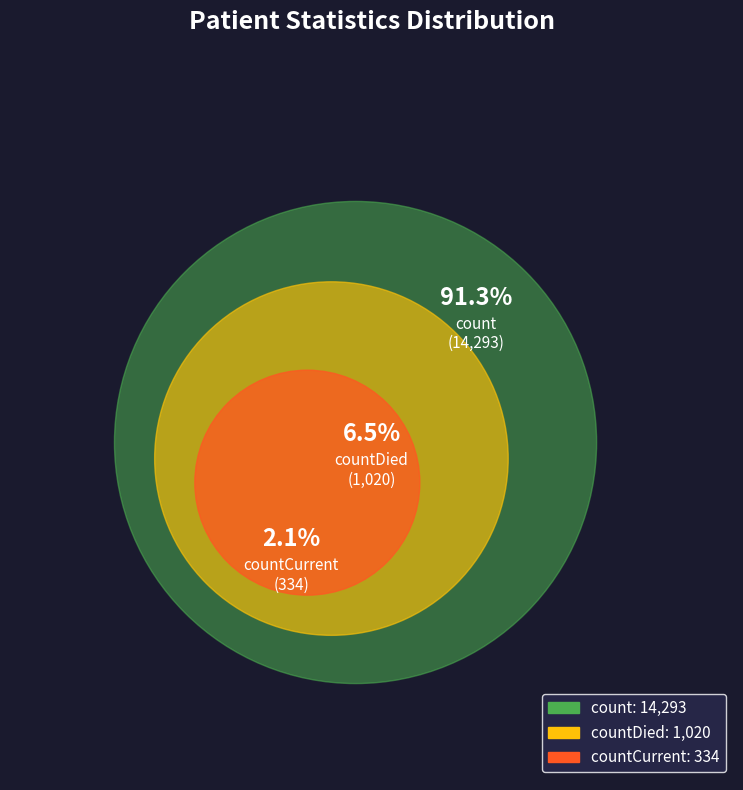

True or false: countDied accounts for 20% of the total.

False